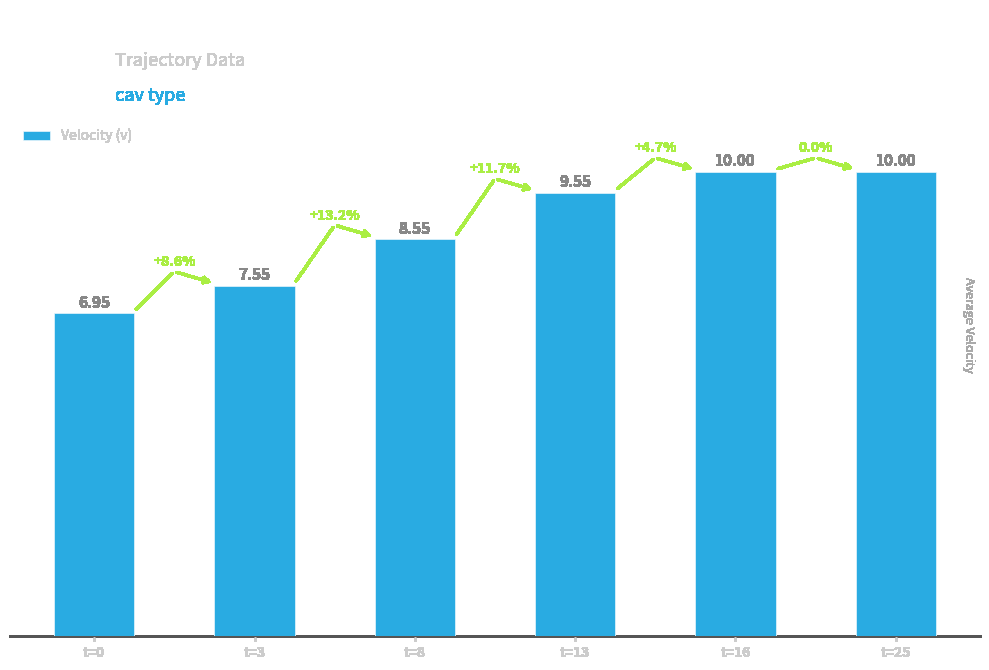

What is the ratio of the value at t=25 to the value at t=13?

1.0